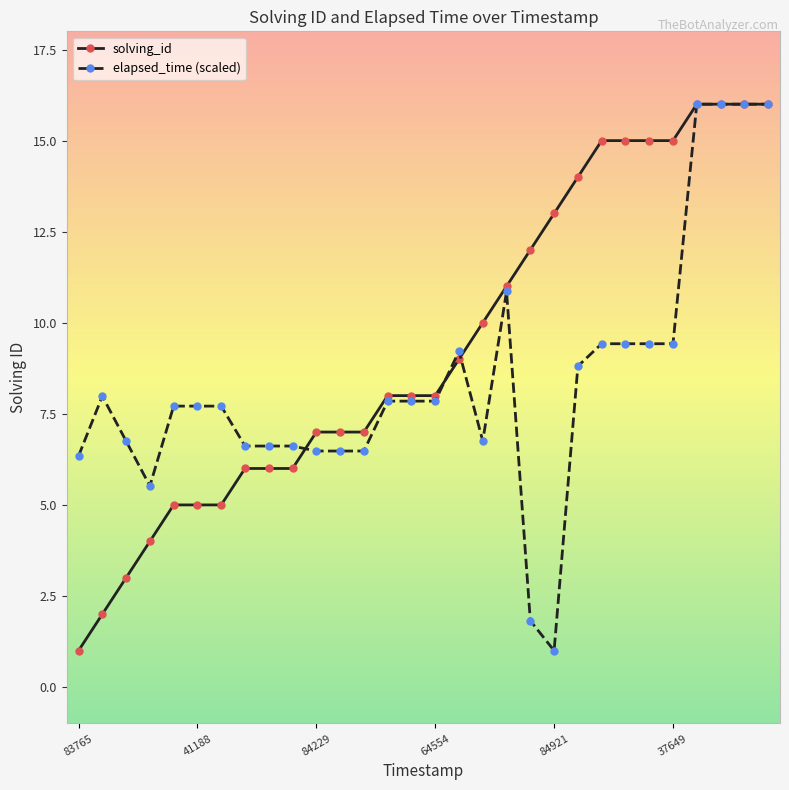

Rank the series by their average value, from lowest to highest.

elapsed_time (scaled), solving_id